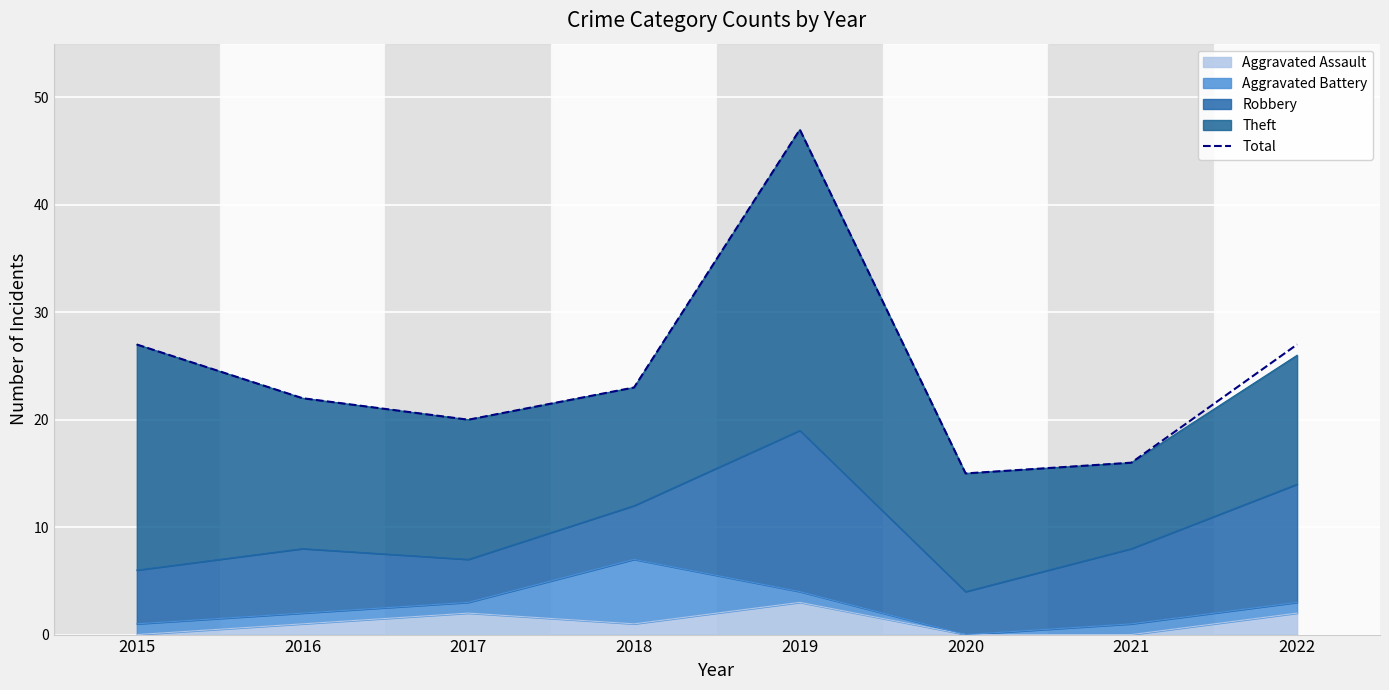

Where is the first local maximum?

2019